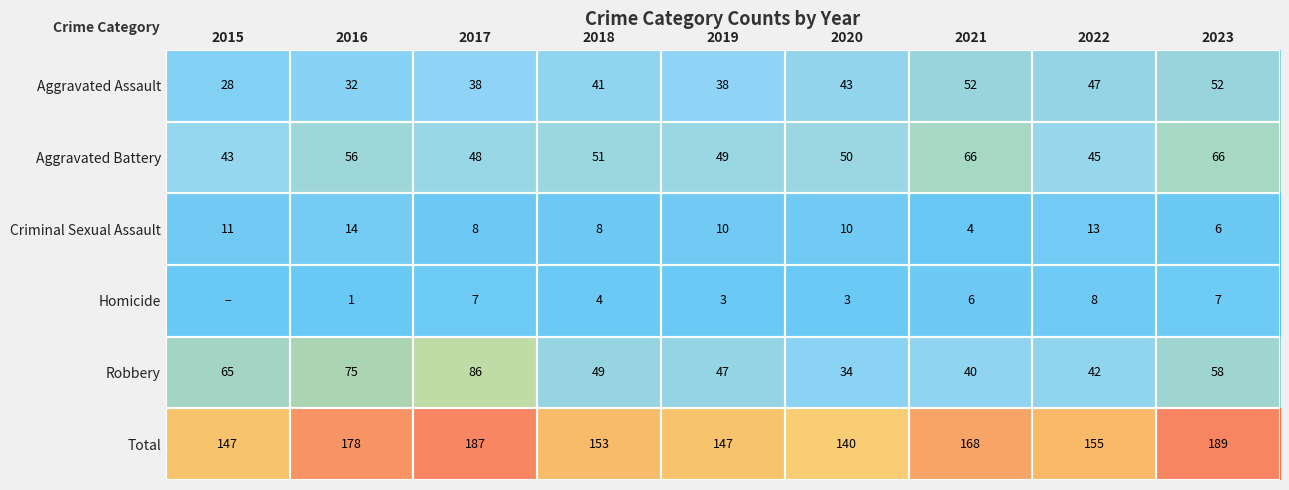

At 2021, list the series in order from largest to smallest.

Total, Aggravated Battery, Aggravated Assault, Robbery, Homicide, Criminal Sexual Assault